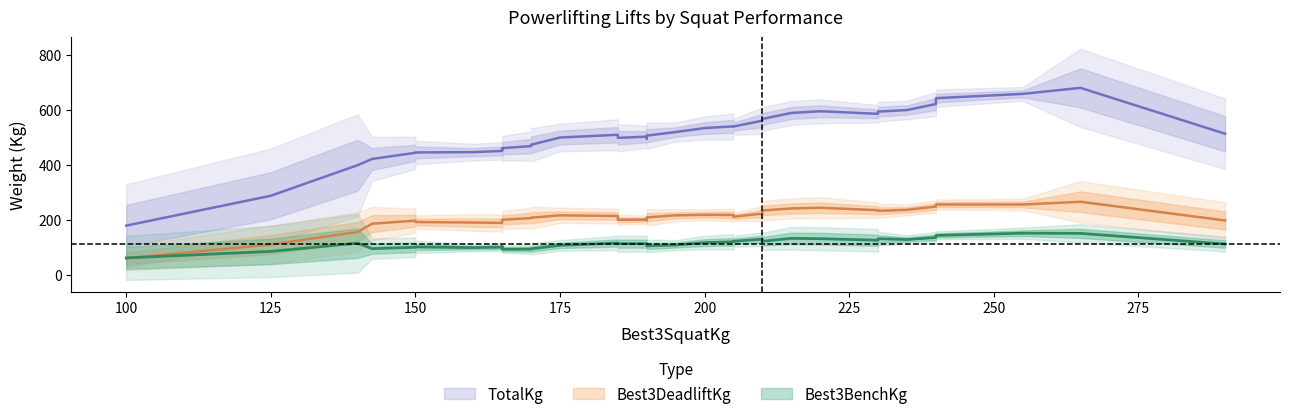

Rank the categories by Best3BenchKg value from highest to lowest.

33, 21, 7, 34, 30, 13, 29, 14, 31, 15, 22, 28, 25, 23, 27, 20, 24, 1, 11, 16, 3, 8, 17, 2, 4, 9, 5, 19, 10, 26, 12, 18, 6, 32, 0